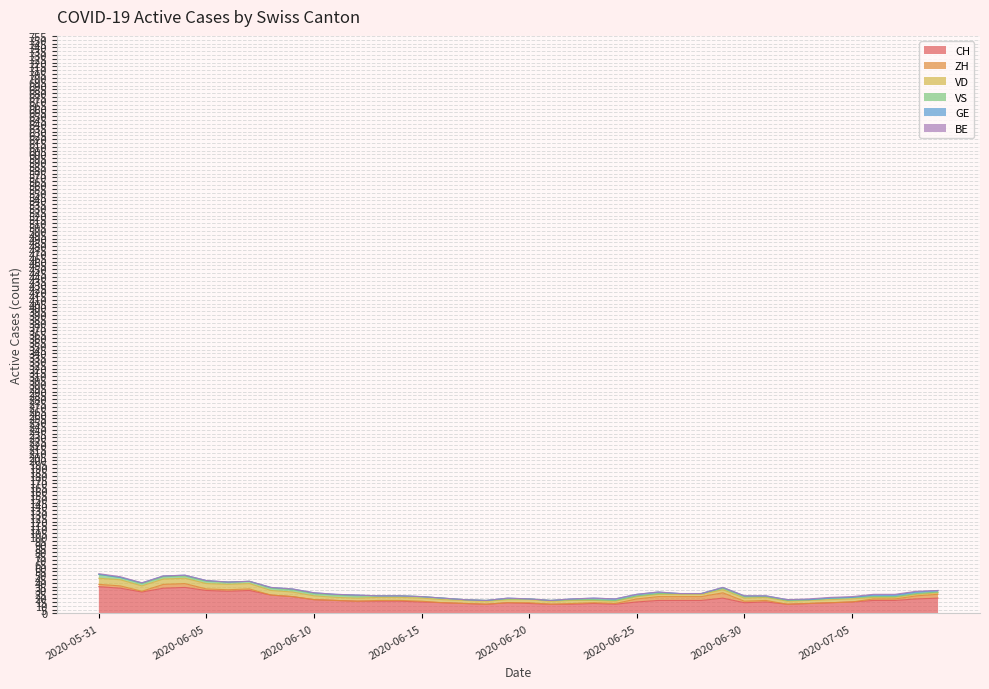

At how many categories does at least one series exceed 0?

40